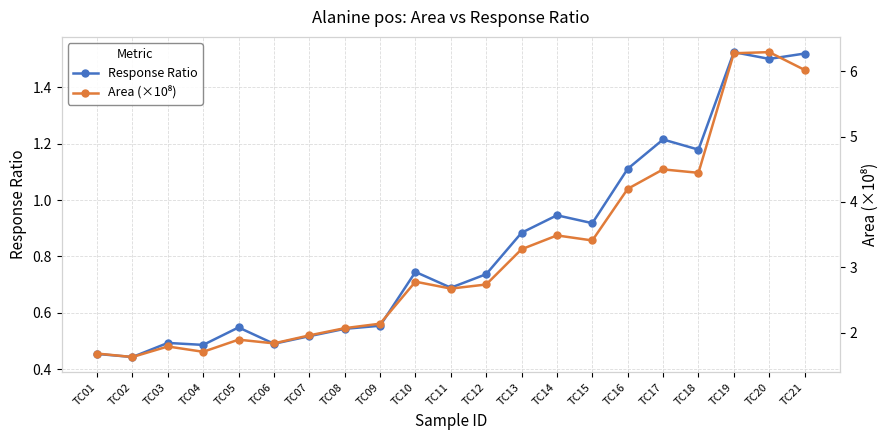

Is it true that Response Ratio equals 0.9 at TC13?

True